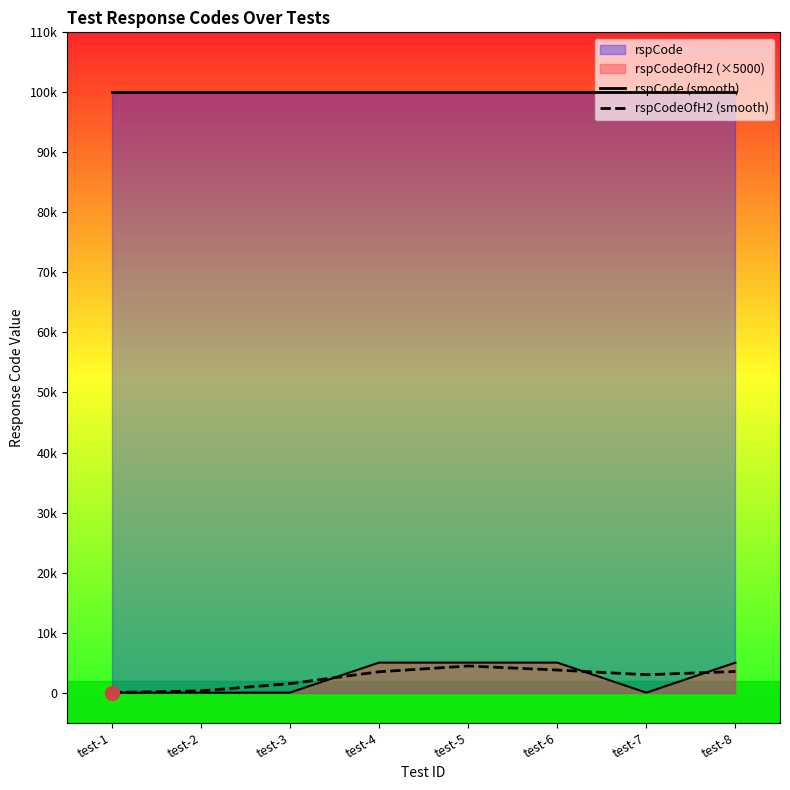

True or false: rspCodeOfH2 (smooth) and rspCode (smooth) intersect in this chart.

False